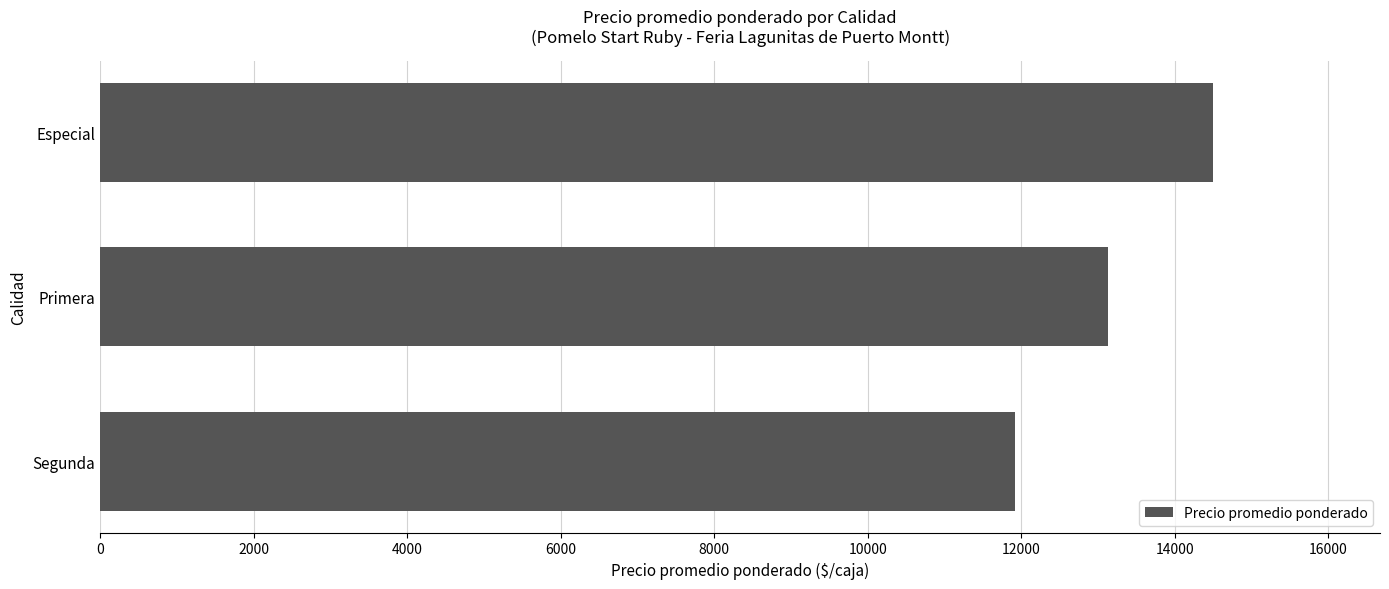

What is the difference between the second highest and minimum values?

1220